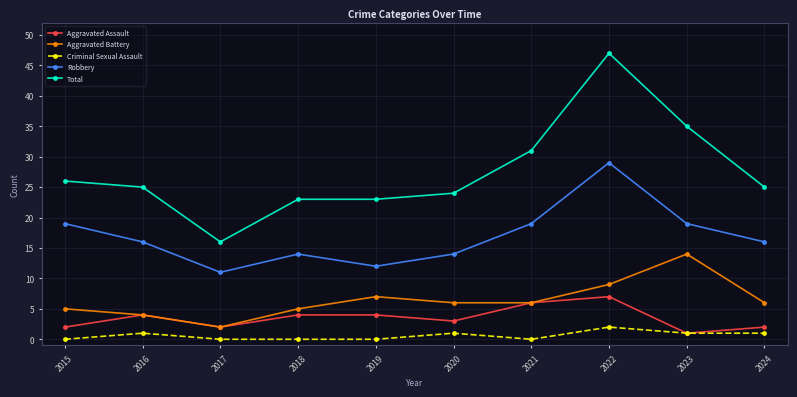

Where does the Total series first go above 25?

2015